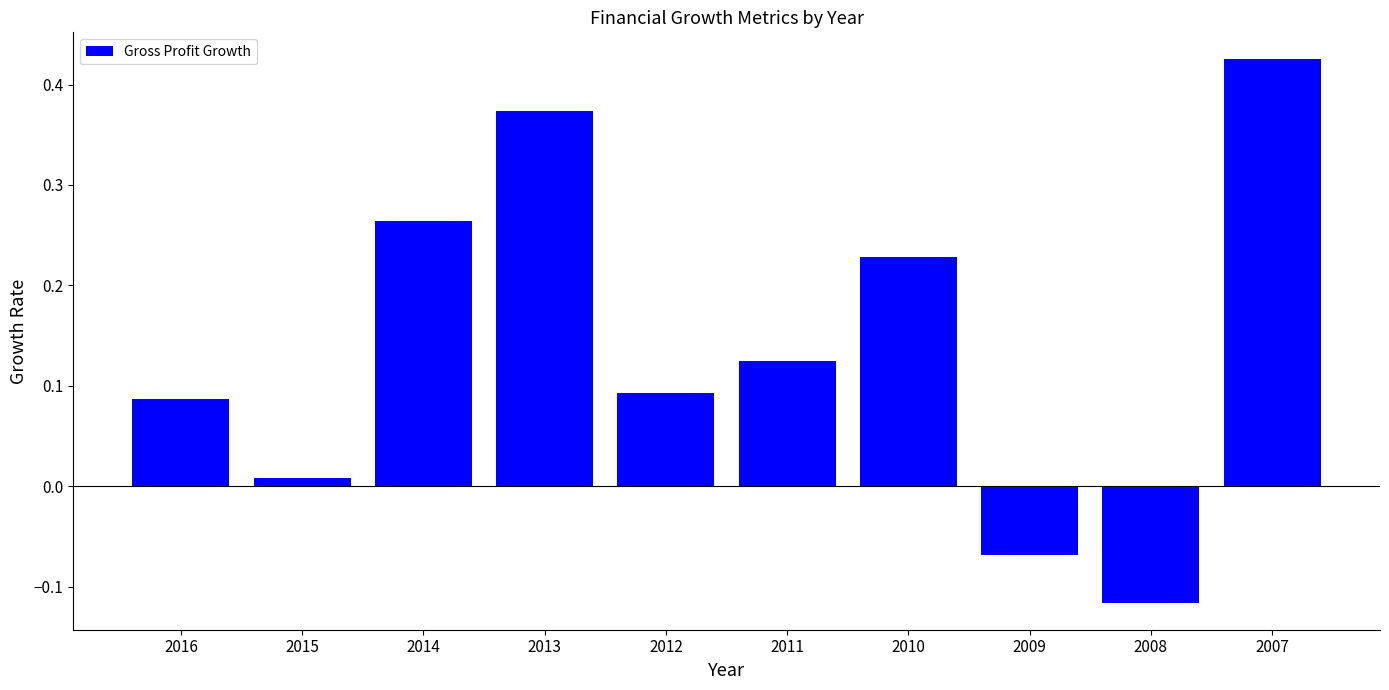

Which category has the lowest value across all series?

2008